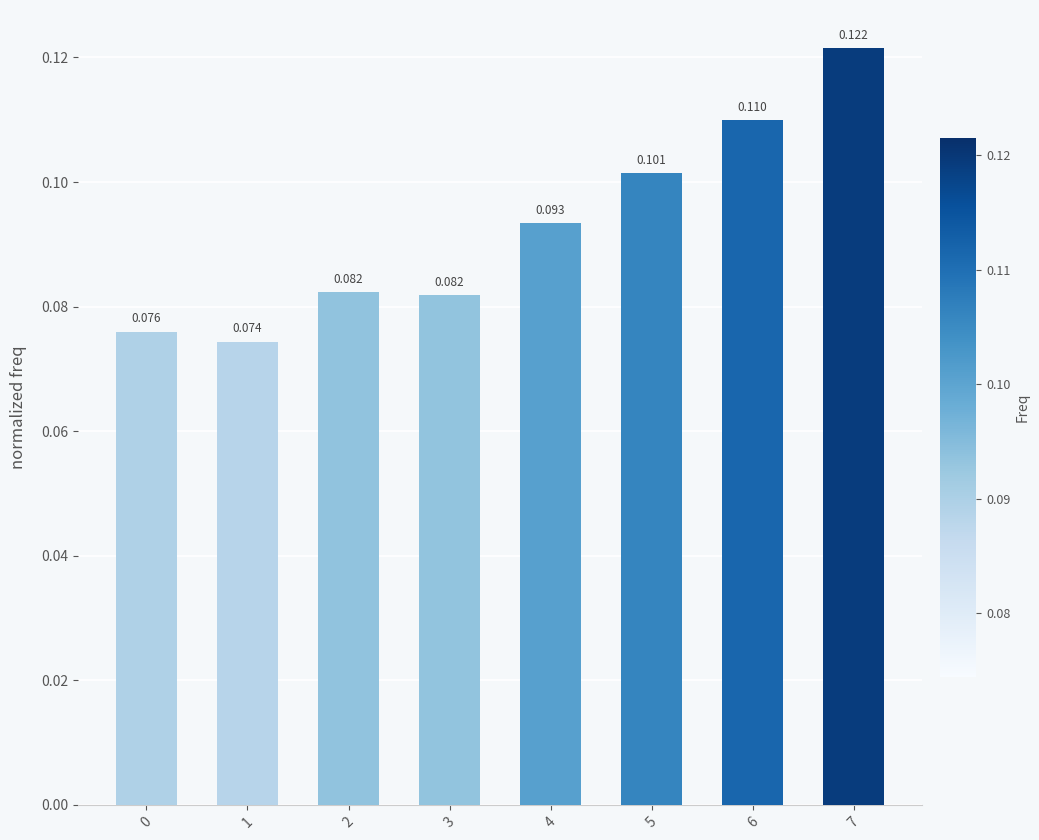

Count the number of categories in the chart.

8